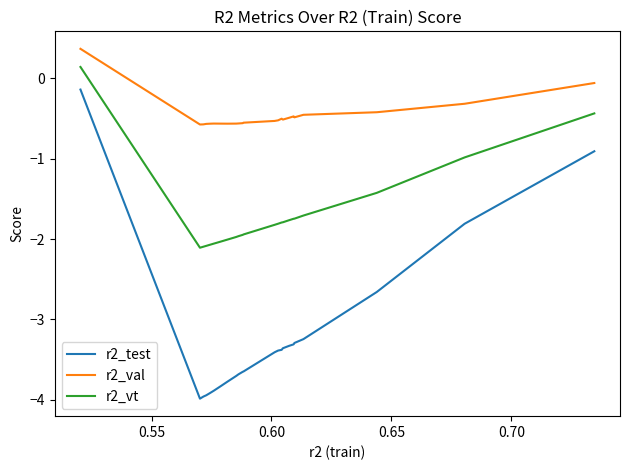

What is the smallest value displayed?

-4.0